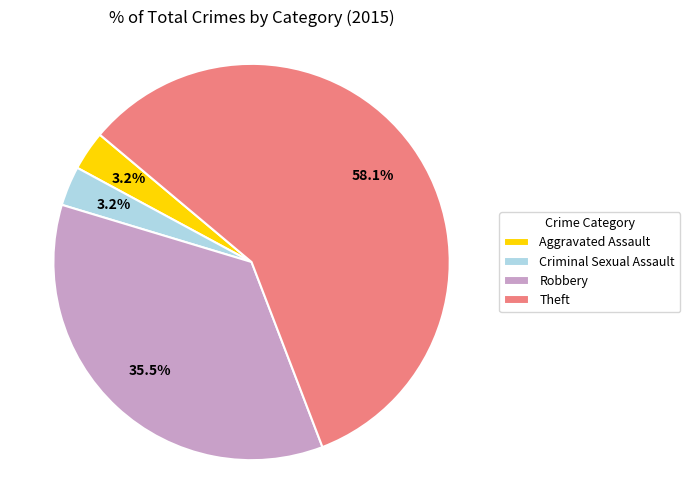

Which slice is the largest?

Theft